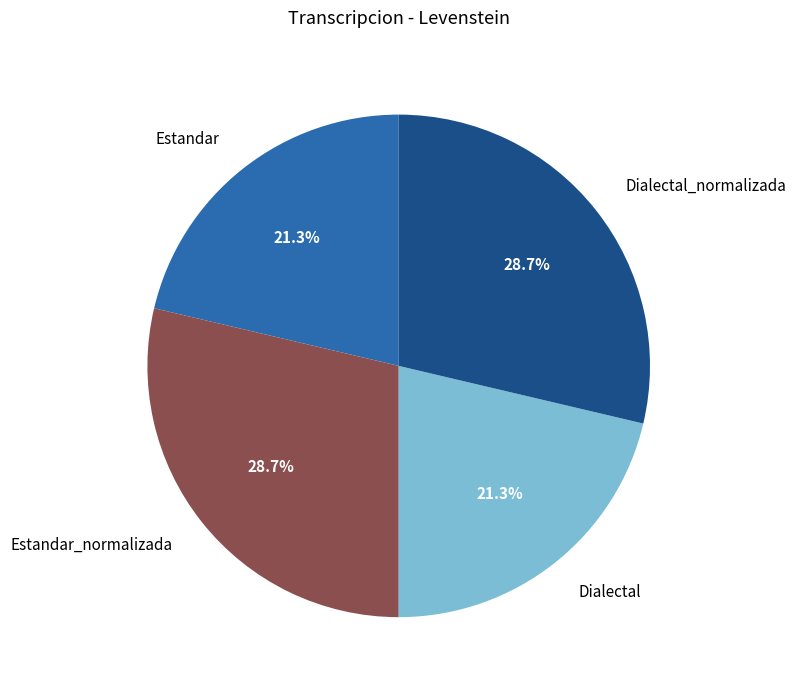

To the nearest percent, what is the difference between the largest and smallest slice percentages?

7%